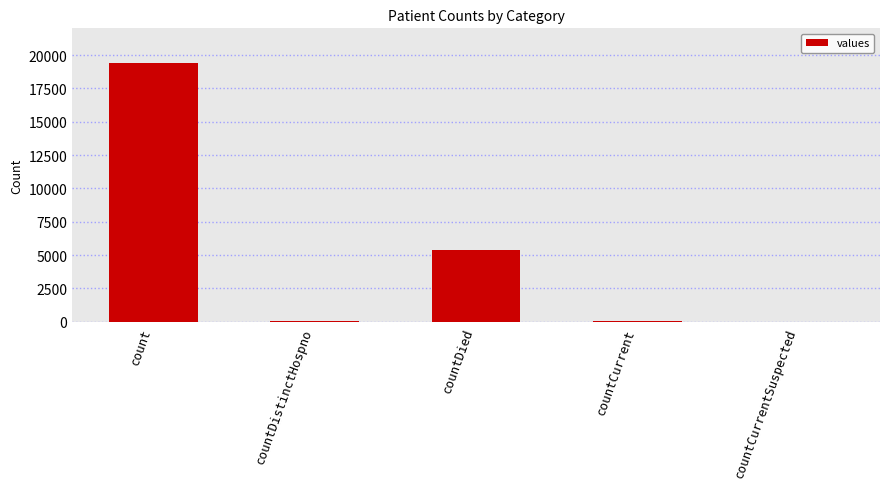

How many categories are shown in the chart?

5